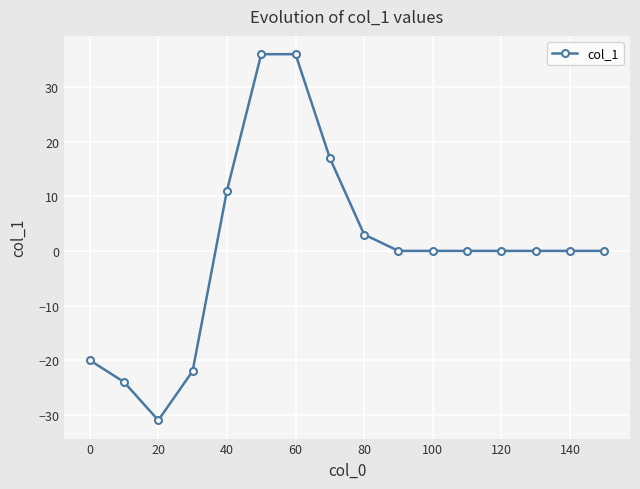

What is the value of the 7th point from the left?

36